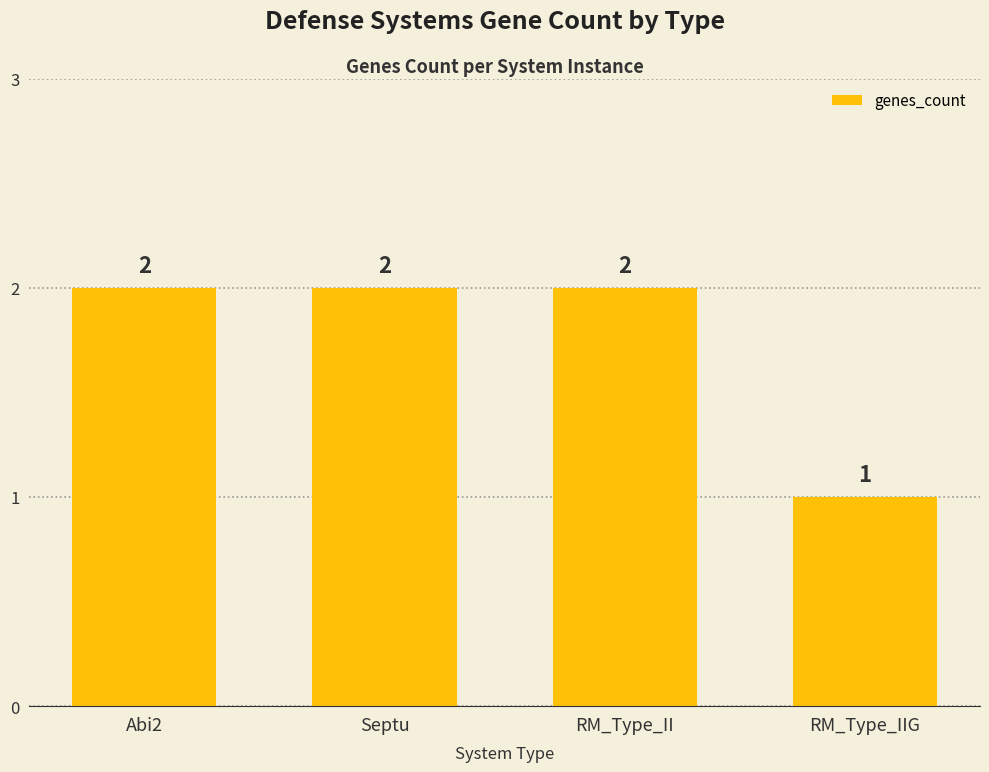

What is the approximate value at RM_Type_IIG?

1